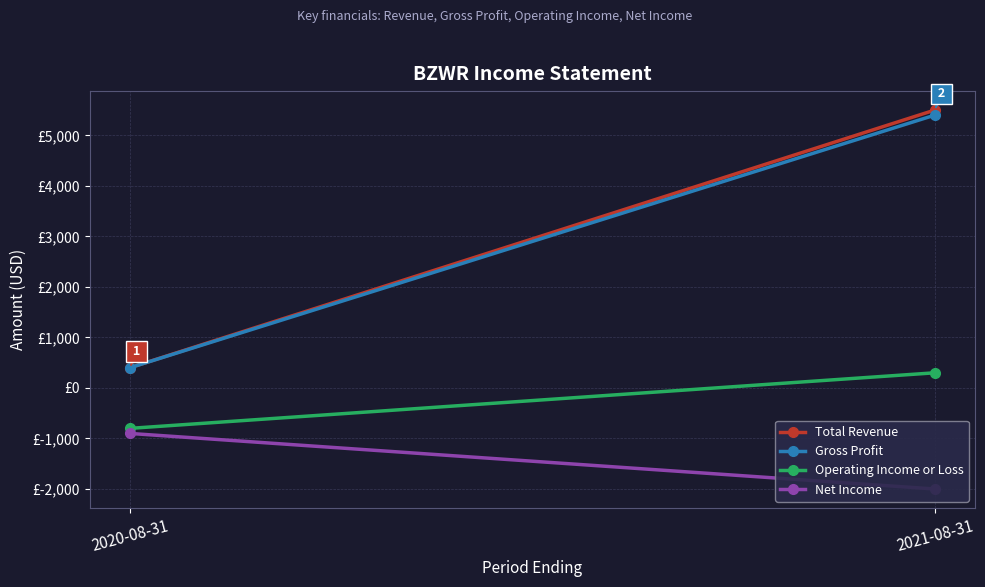

The Operating Income or Loss series shows 400 at 2021-08-31. True or false?

False